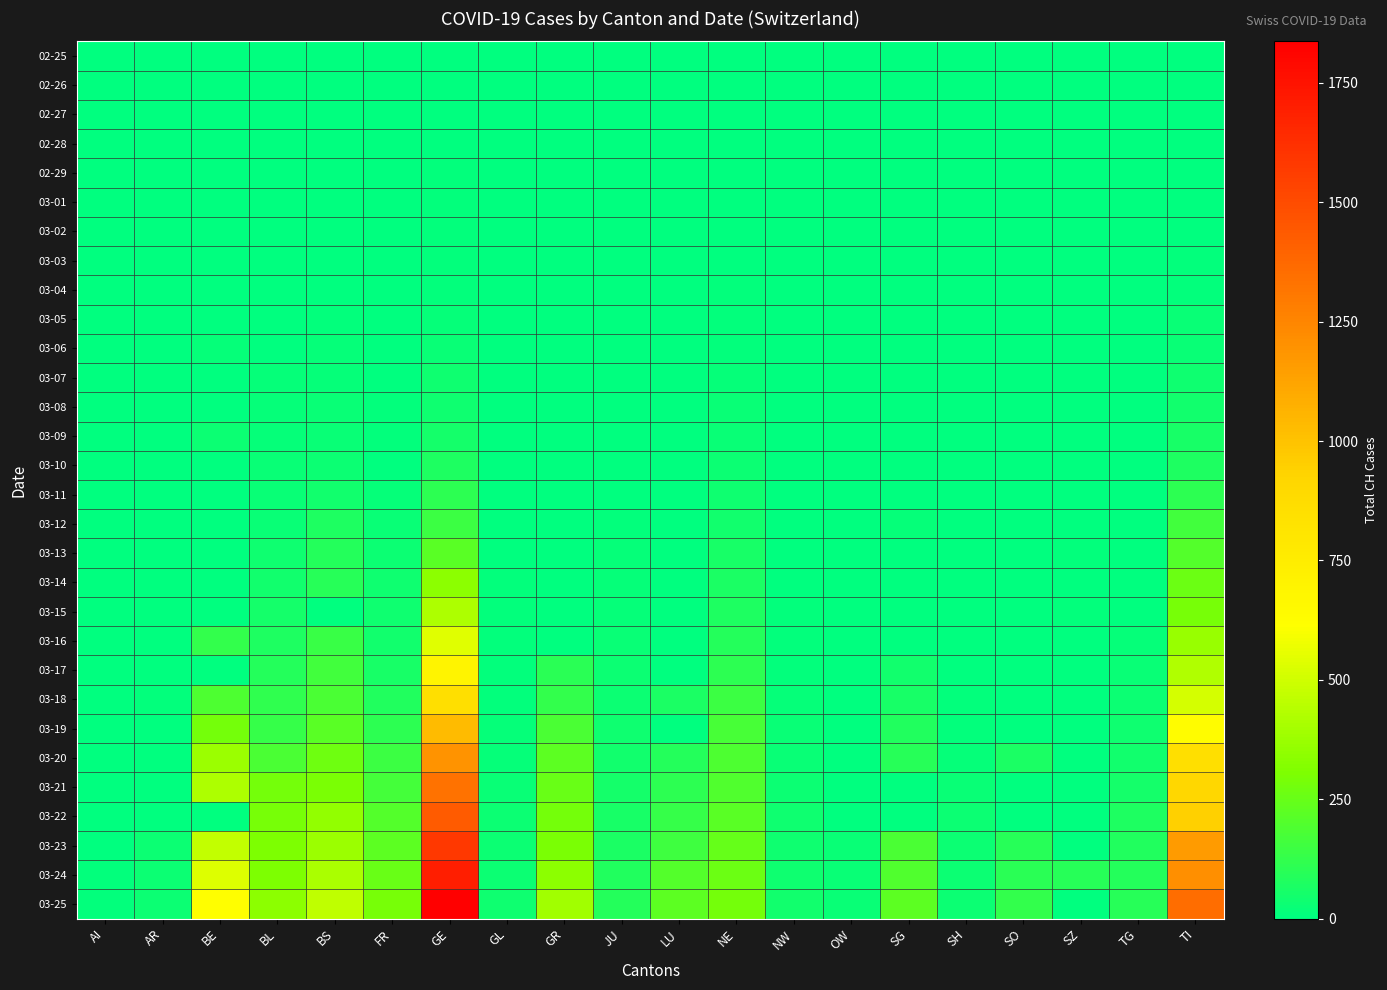

Which series has the largest total across all categories?

03-25